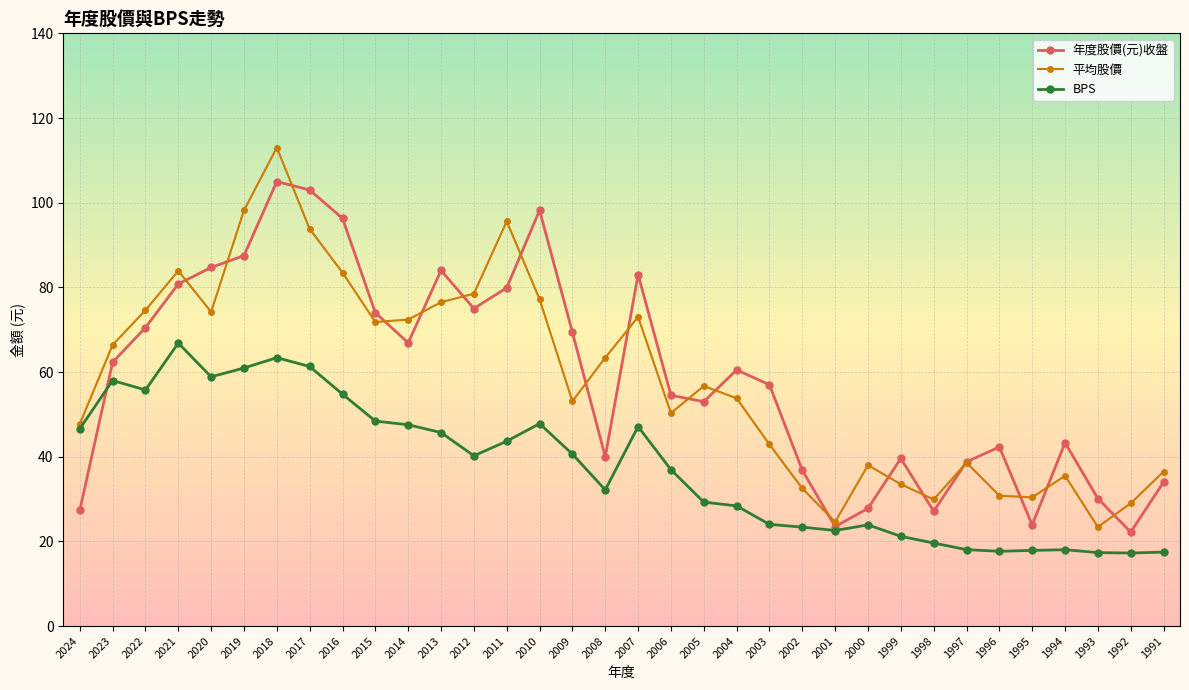

What value does the 平均股價 series have at 2023?

66.4